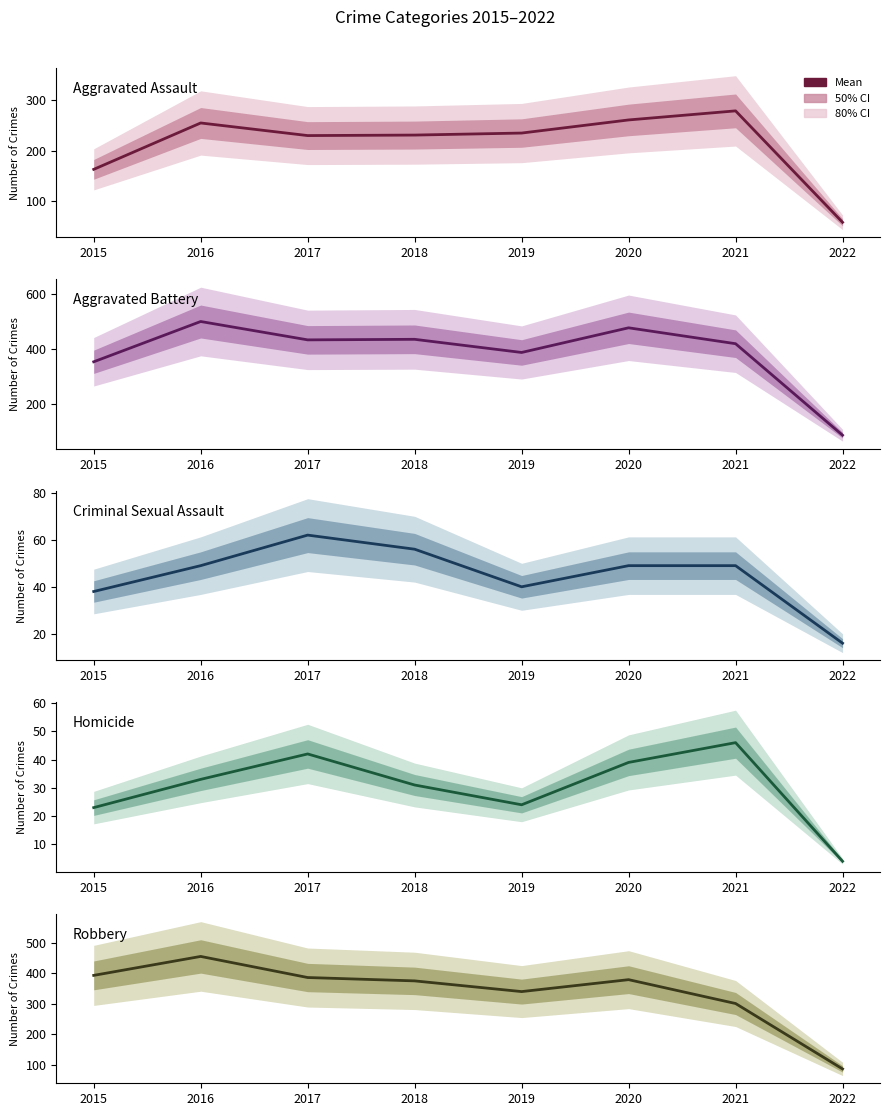

Reading left to right, what are all the values shown in this chart?

Aggravated Assault: 163	255	230	231	235	261	279	58
Aggravated Battery: 354	501	434	436	388	478	420	86
Criminal Sexual Assault: 38	49	62	56	40	49	49	16
Homicide: 23	33	42	31	24	39	46	4
Robbery: 393	455	386	375	340	379	301	87